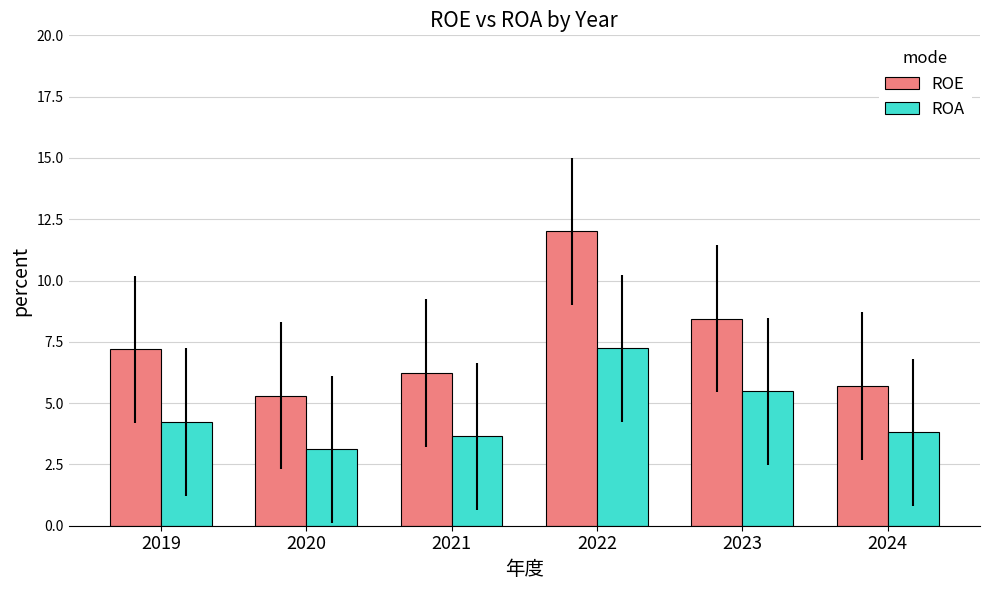

What value does the ROE series have at 2024?

5.7